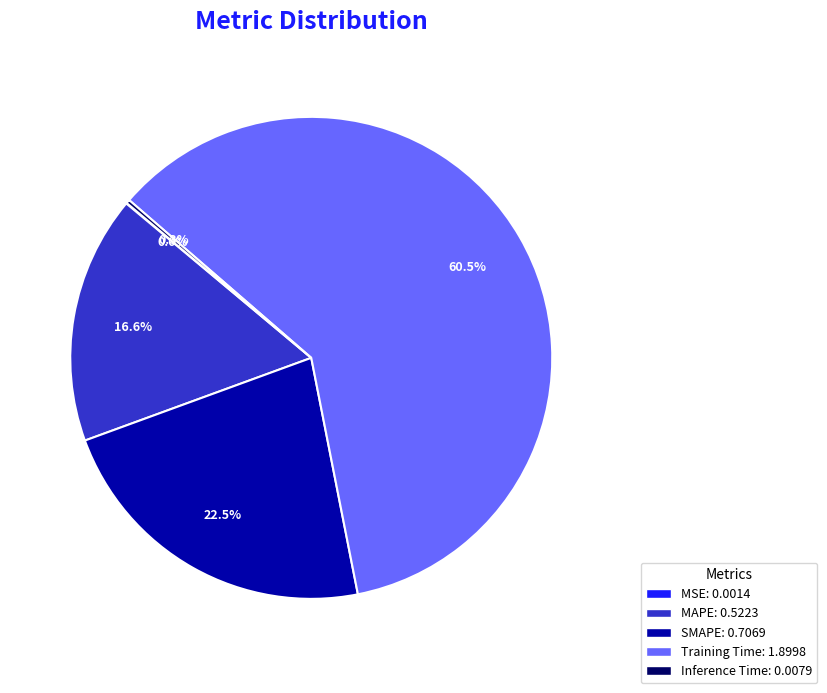

What is the majority slice?

Training Time